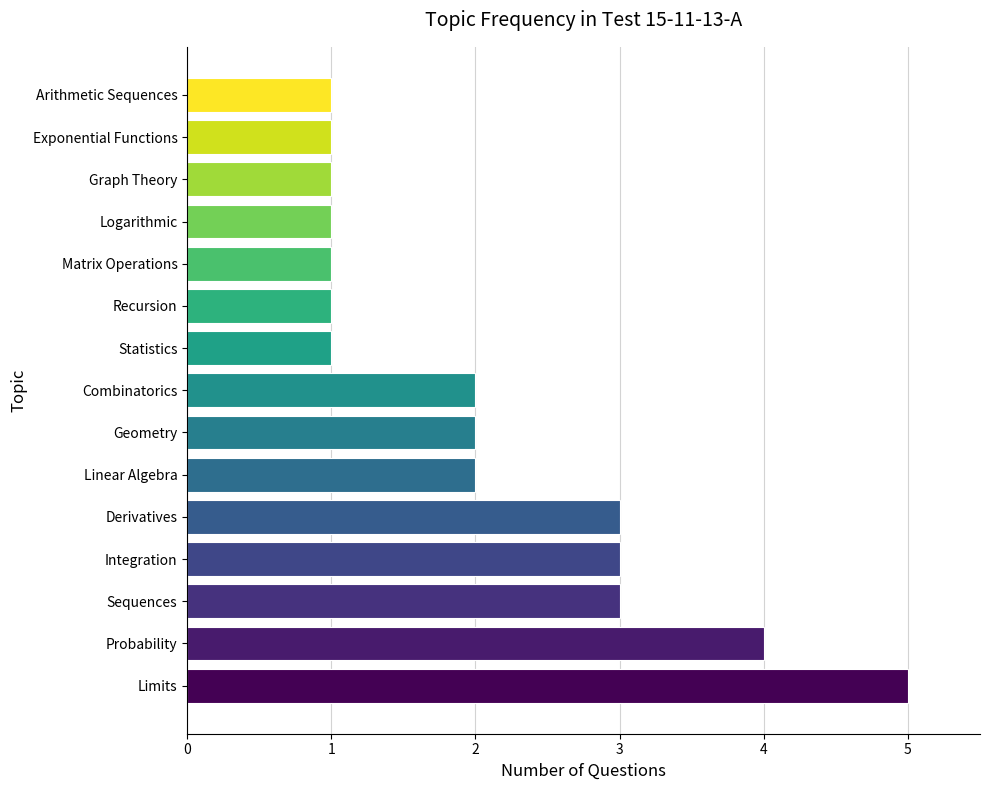

Is it true that the value at Recursion is 1?

True